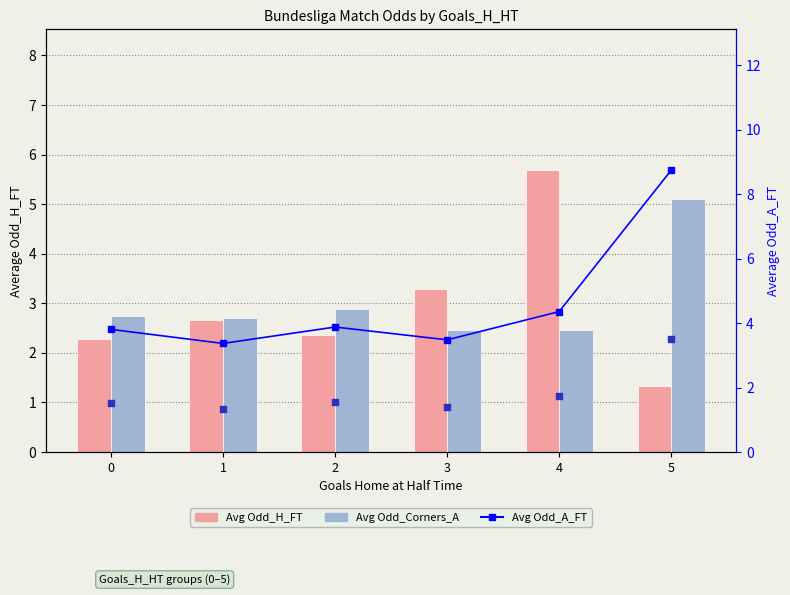

Is the value of Avg Odd_H_FT at 1 greater than the value of Avg Odd_Corners_A at 2?

No